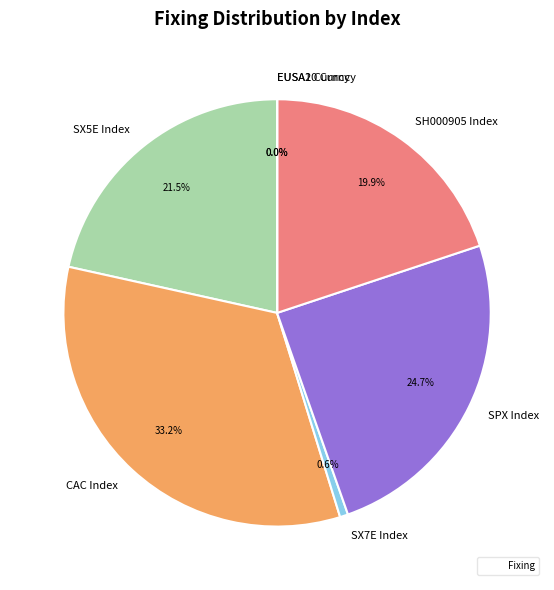

What is the largest slice in the pie chart?

CAC Index